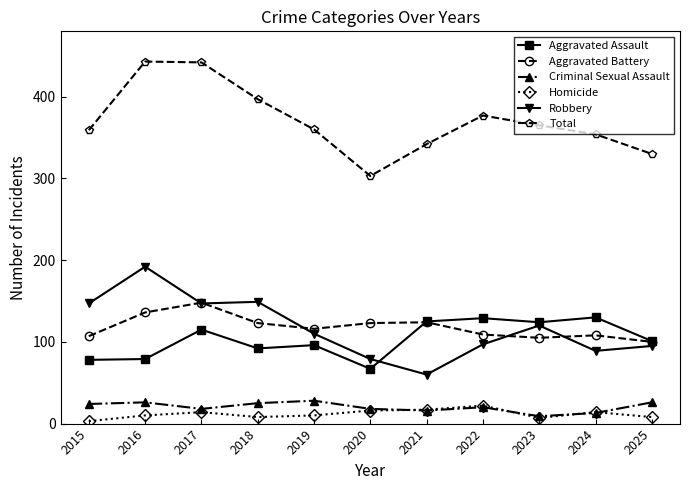

The value of Robbery at 2015 is 207. True or false?

False